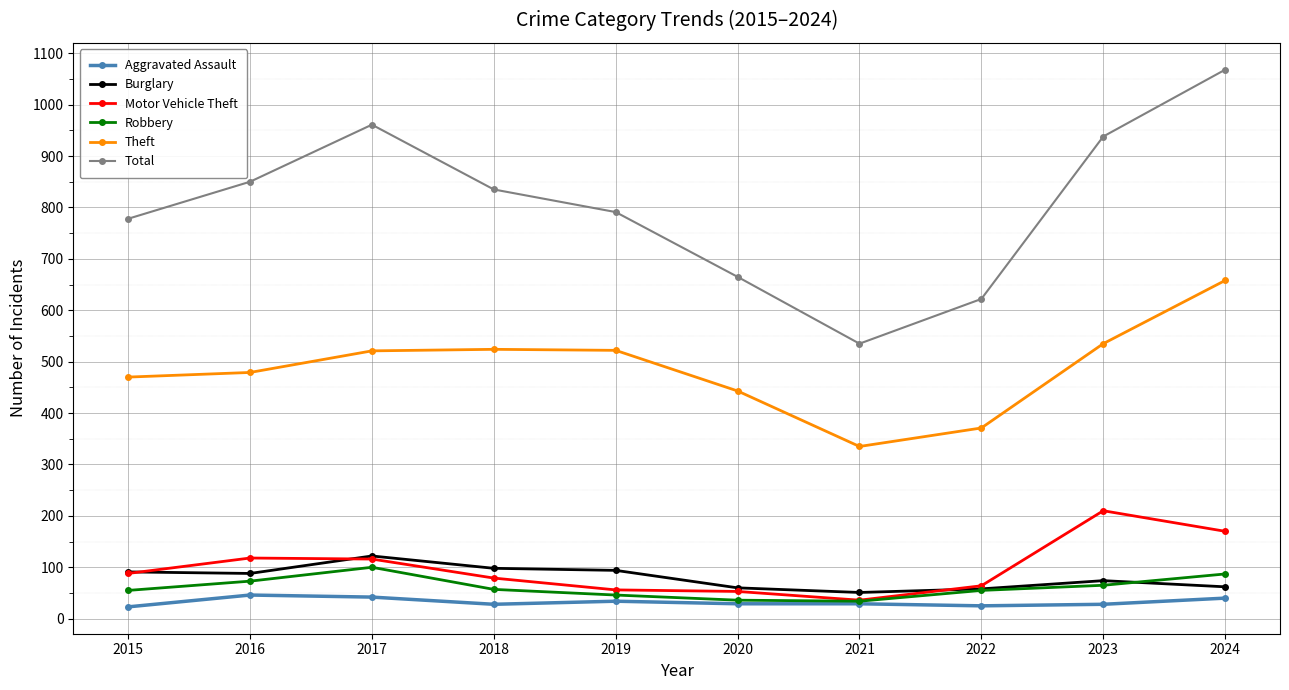

True or false: Total has more than 1 points higher than both neighbors.

False